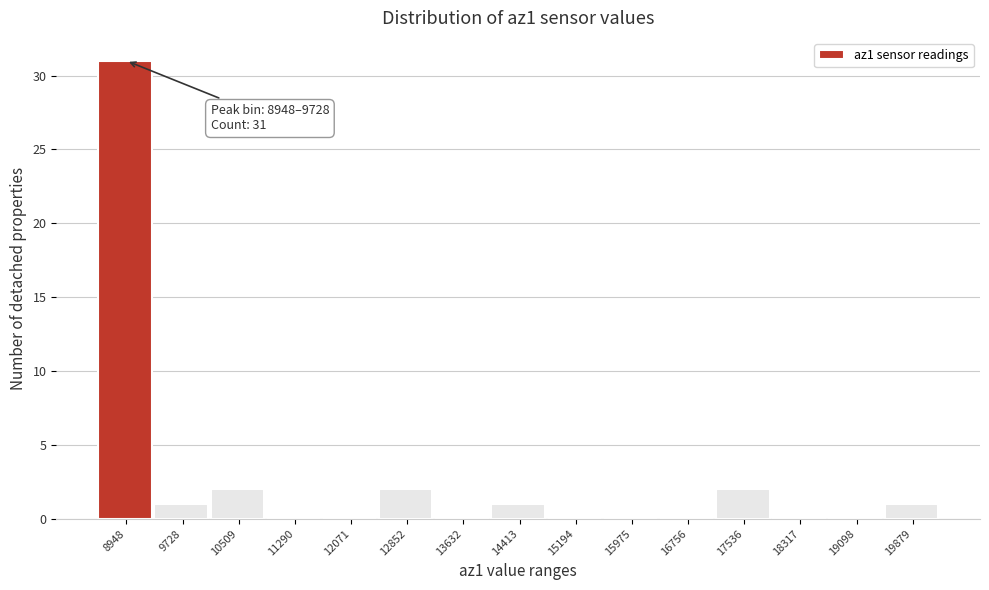

Reading left to right, list all the values displayed in this chart.

8948=31	9728=1	10509=2	11290=0	12071=0	12852=2	13632=0	14413=1	15194=0	15975=0	16756=0	17536=2	18317=0	19098=0	19879=1